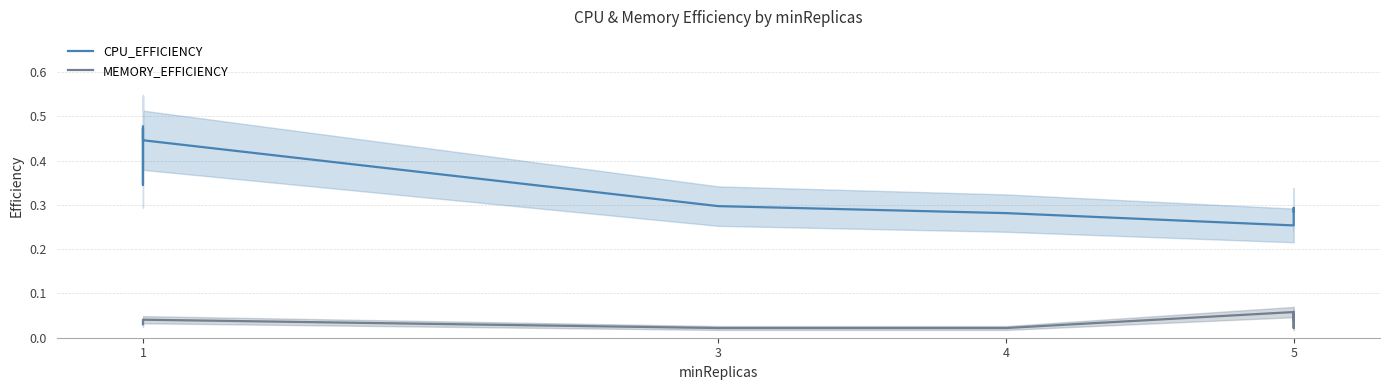

Which has a higher value, 3 or 1?

1